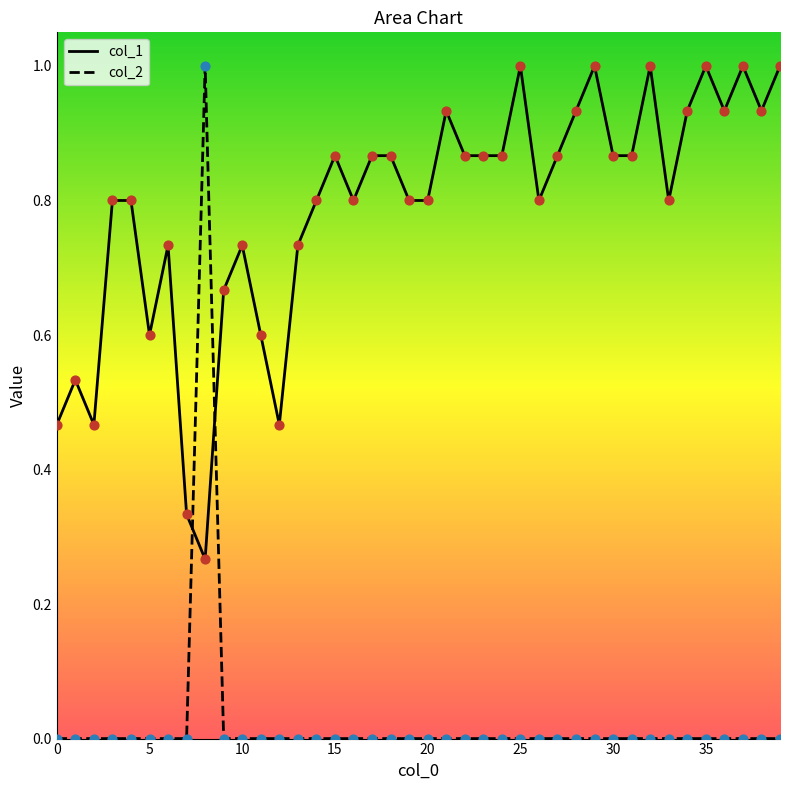

At which category is the sum across all series the highest?

8